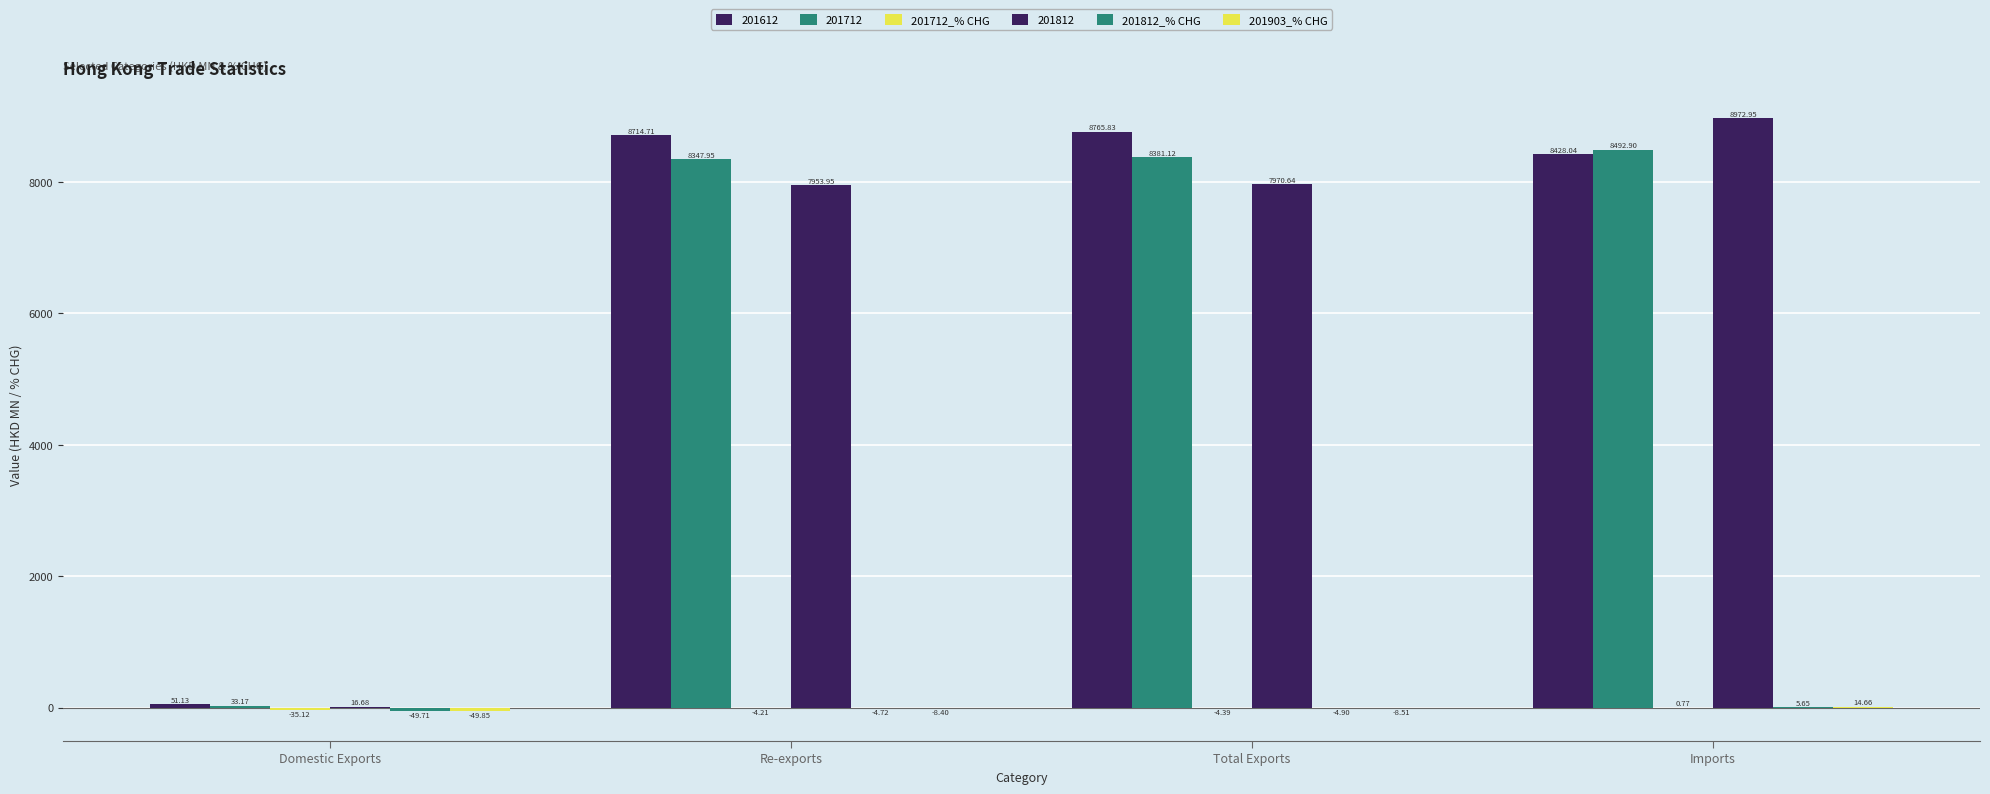

Count the number of data series in this chart.

6